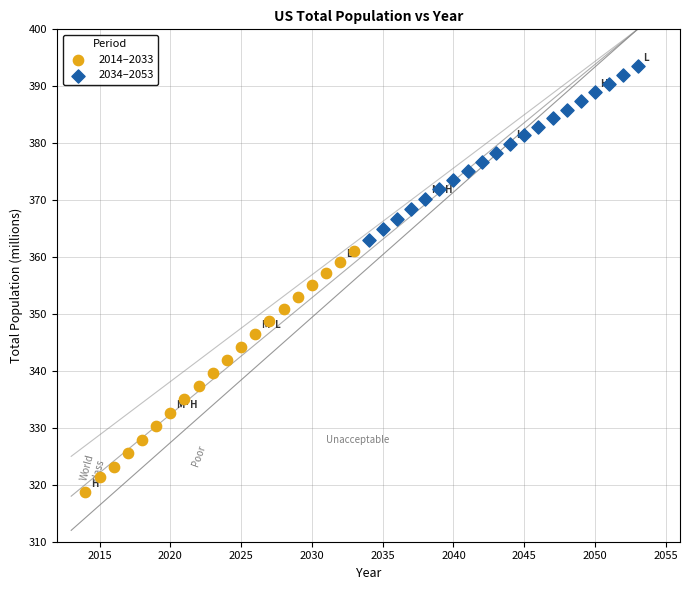

Which series contains the lowest Y value?

2014–2033